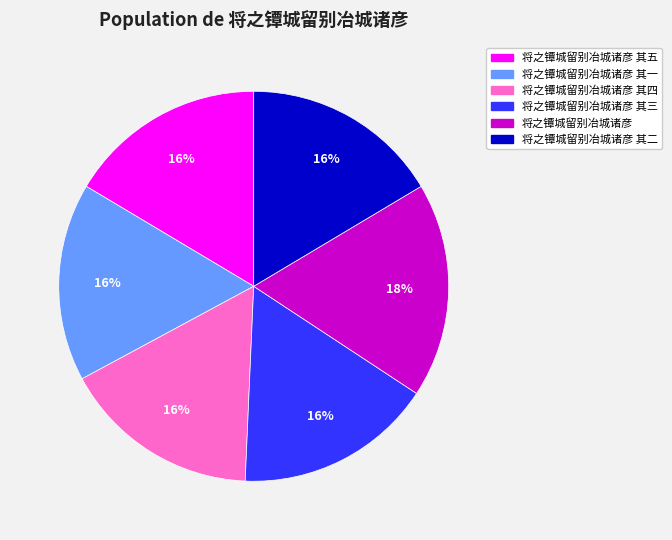

How many slices are in this pie chart?

6